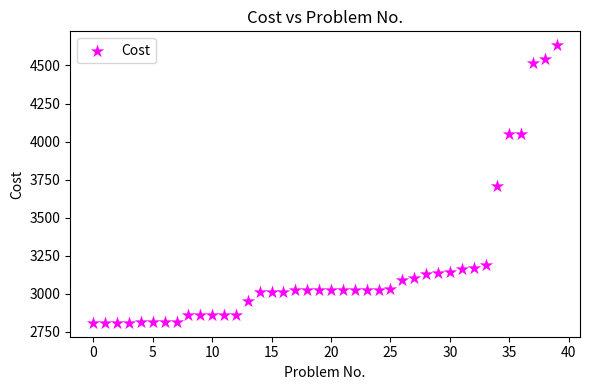

What is the range of Y values (max minus min)?

1823